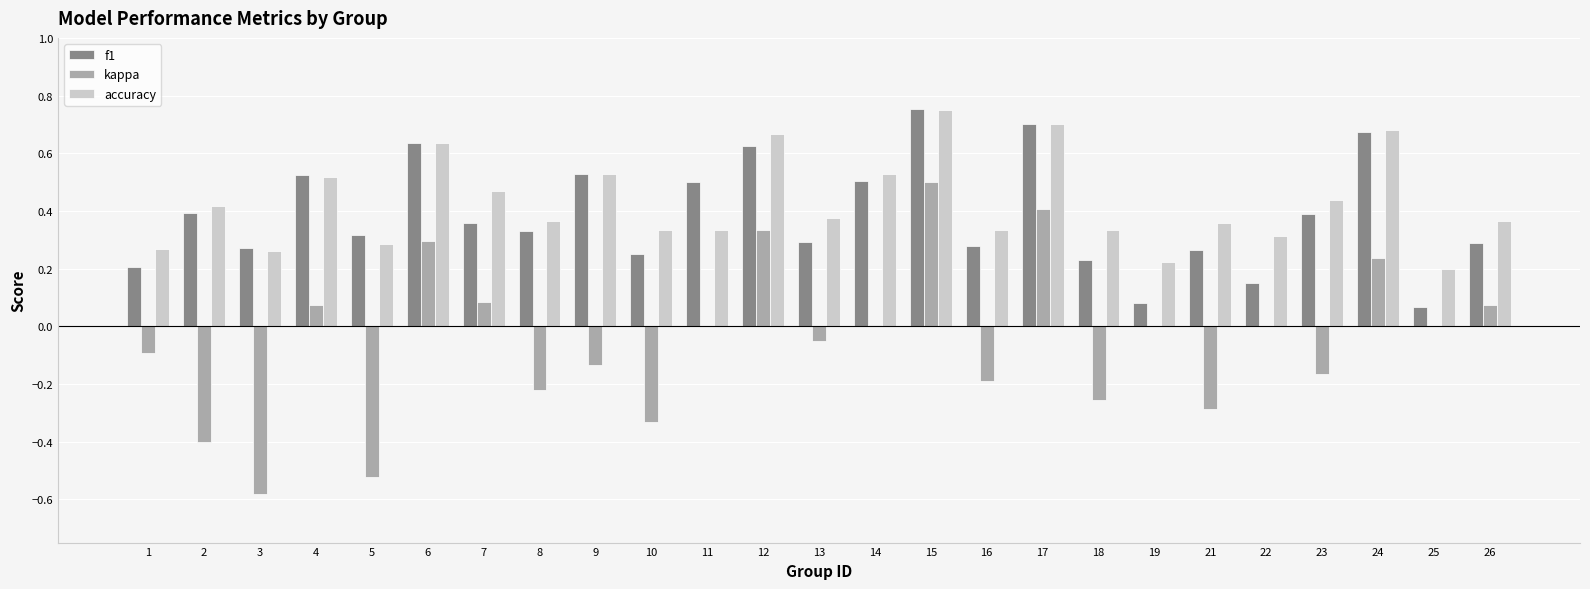

What is the sum of the accuracy values at 12 and 3?

0.9